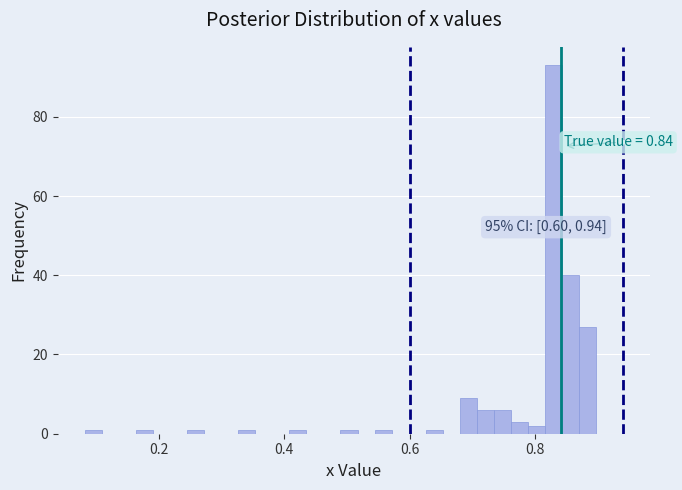

Read against the x-axis, roughly where is the centre of the tallest bar?

0.82